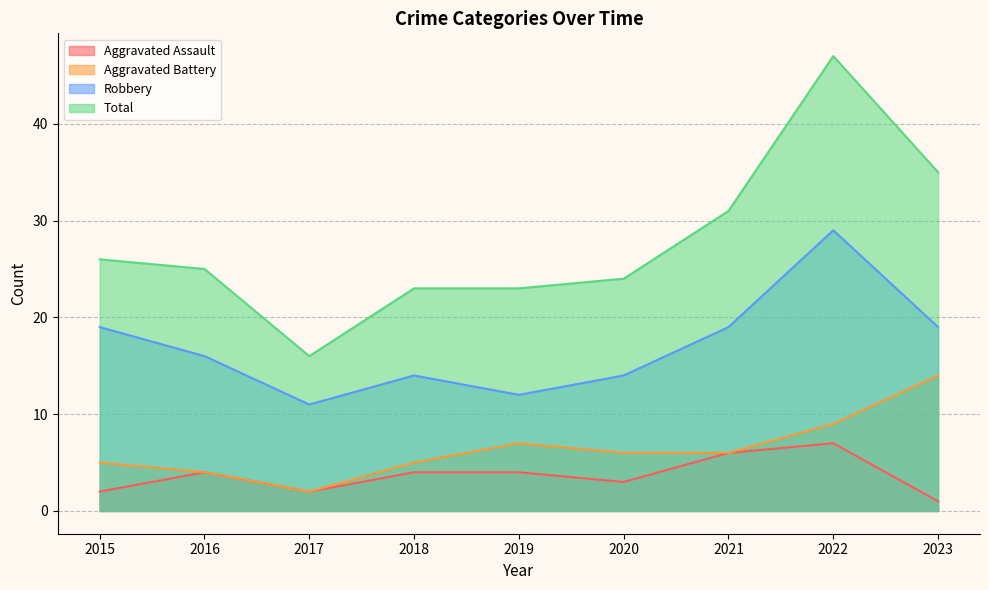

Reading left to right, extract all data points from this chart.

Aggravated Assault: 2	4	2	4	4	3	6	7	1
Aggravated Battery: 5	4	2	5	7	6	6	9	14
Robbery: 19	16	11	14	12	14	19	29	19
Total: 26	25	16	23	23	24	31	47	35